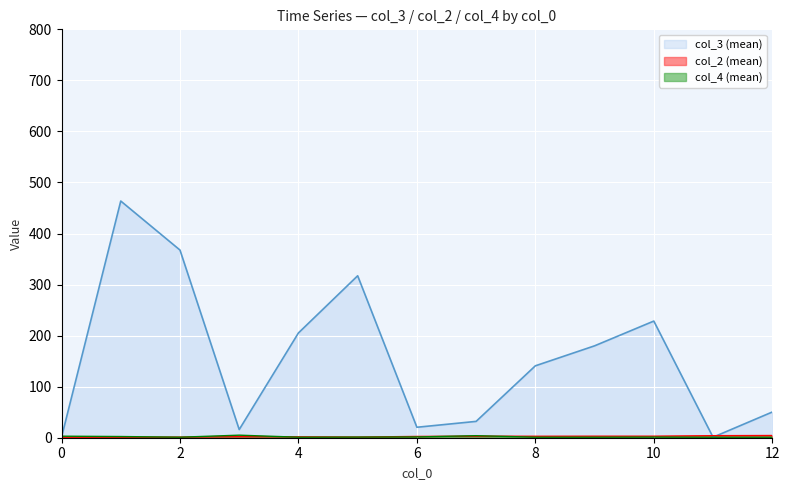

Where is the first local maximum for col_2 (mean)?

1